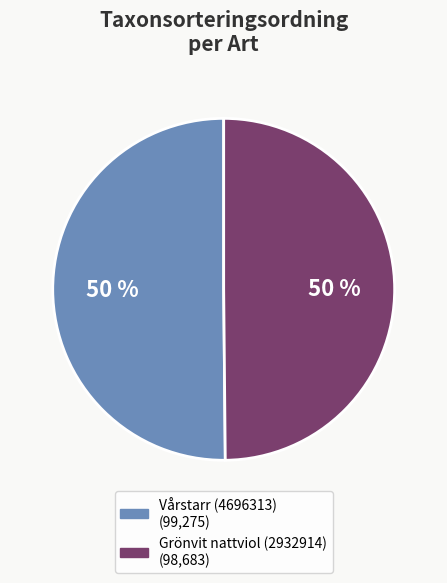

Is it true that Vårstarr (4696313) is 43% of the pie?

False